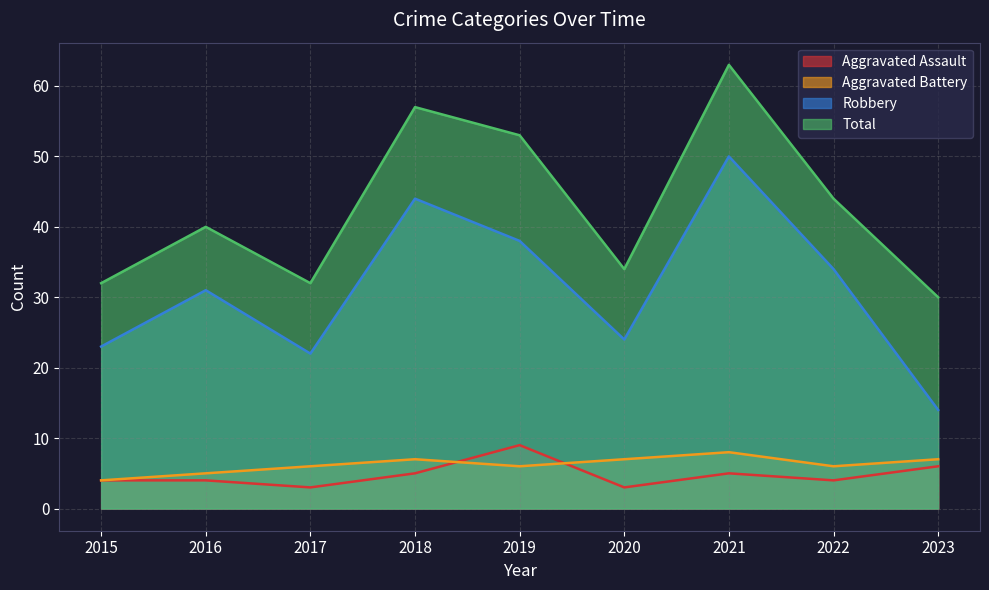

What is the value of the Total point at the 5th from the left?

53